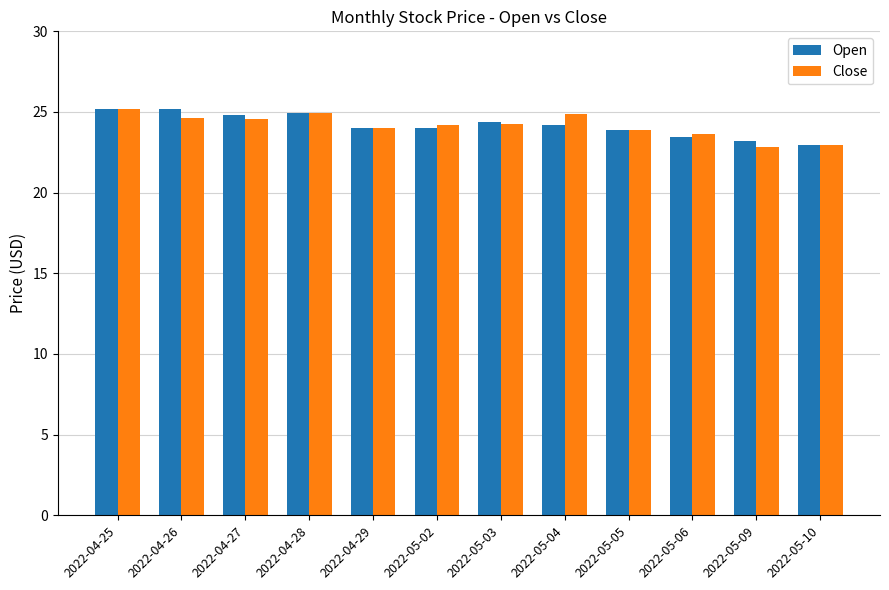

What is the sum of the Close values at 2022-04-25 and 2022-05-06?

48.8